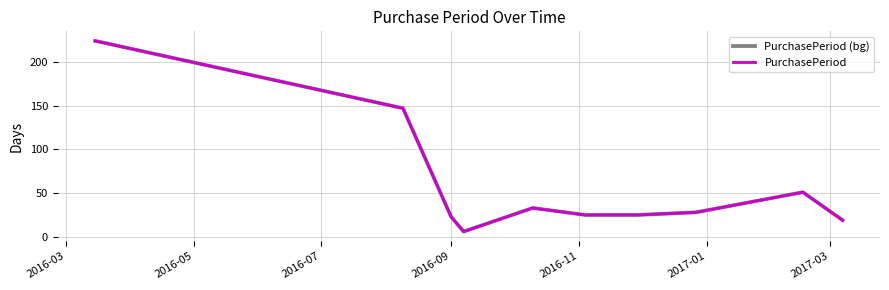

Does the chart display data point markers on the line(s)?

No